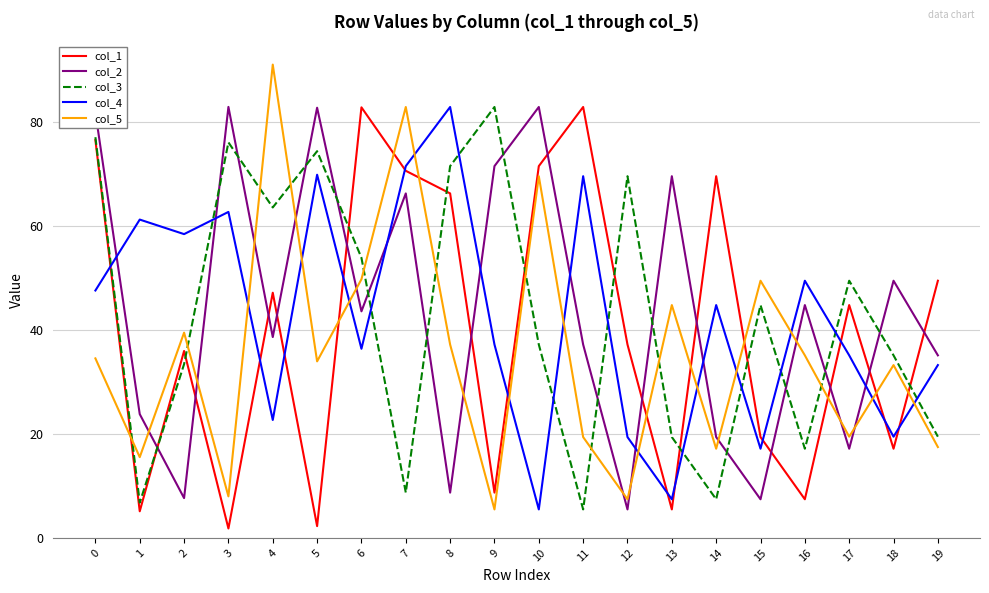

Where do col_2 and col_3 first cross each other?

1 and 2